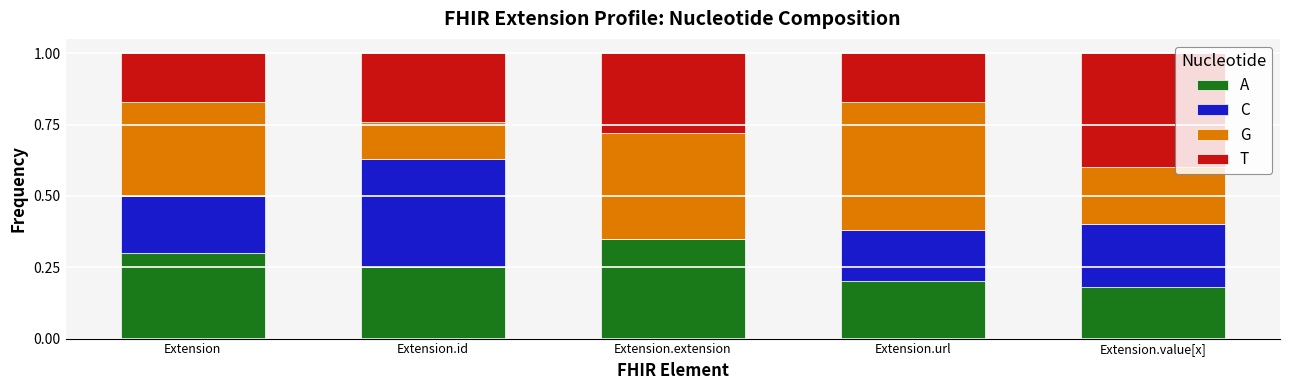

What is the sum of all A values?

1.3